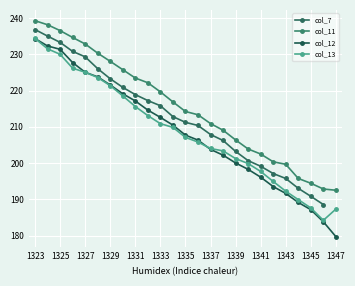

True or false: col_13 and col_11 intersect in this chart.

False